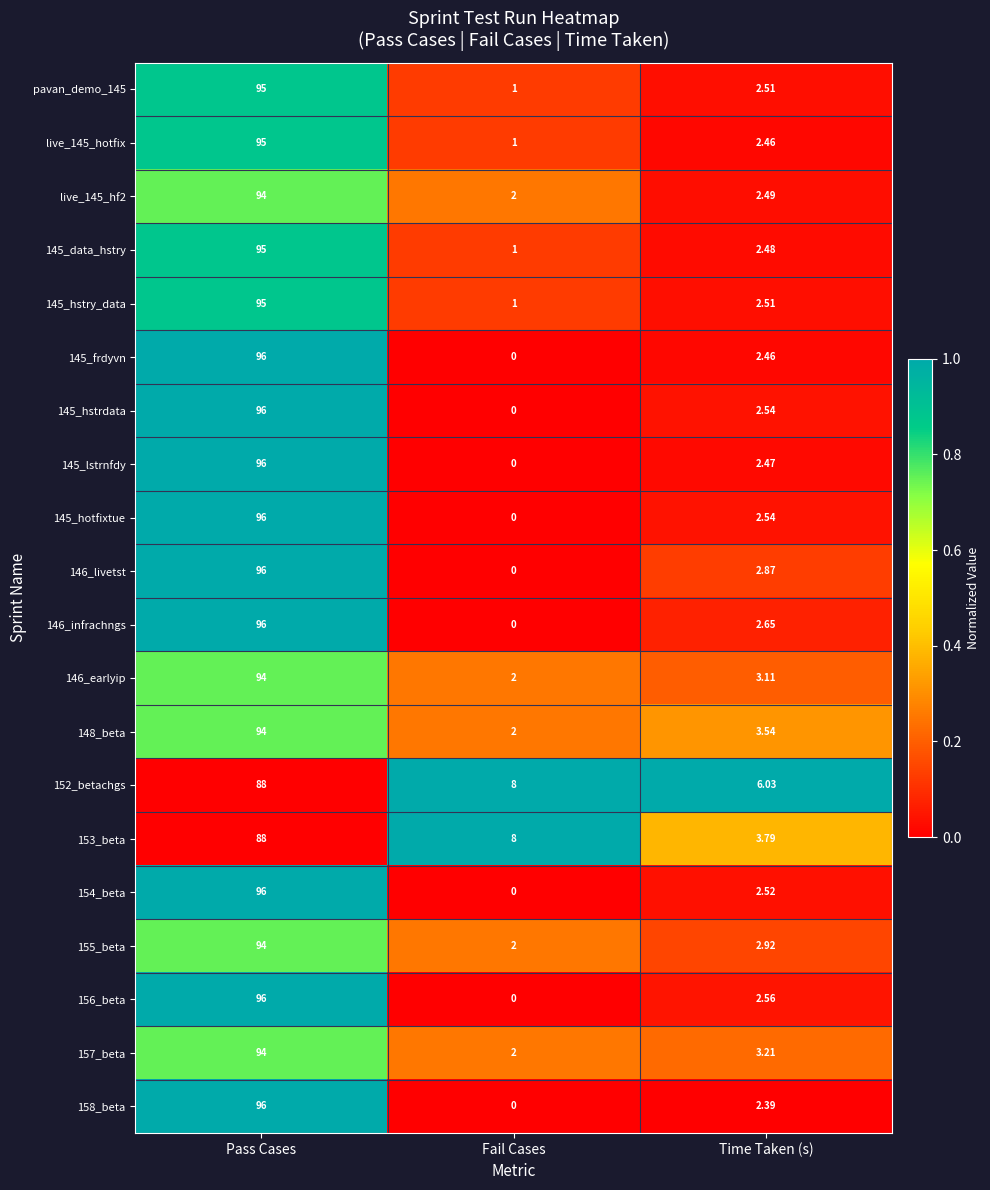

List the labels in order of 154_beta value, smallest first.

Fail Cases, Time Taken (s), Pass Cases